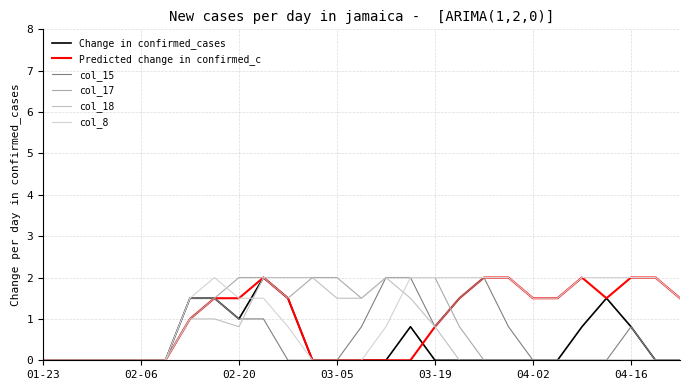

True or false: Predicted change in confirmed_c and col_15 intersect in this chart.

False